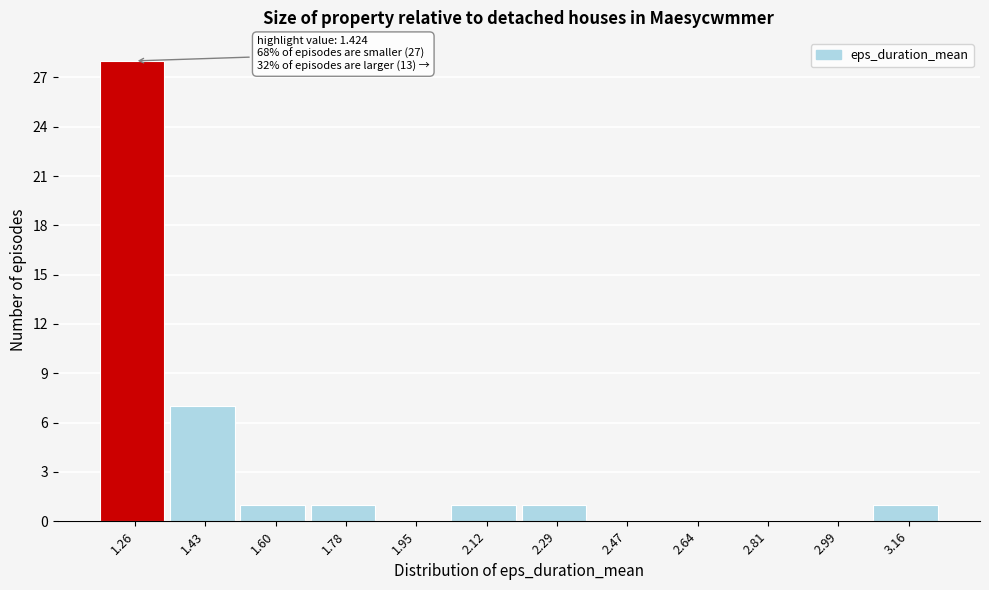

What is the sum of all values?

40